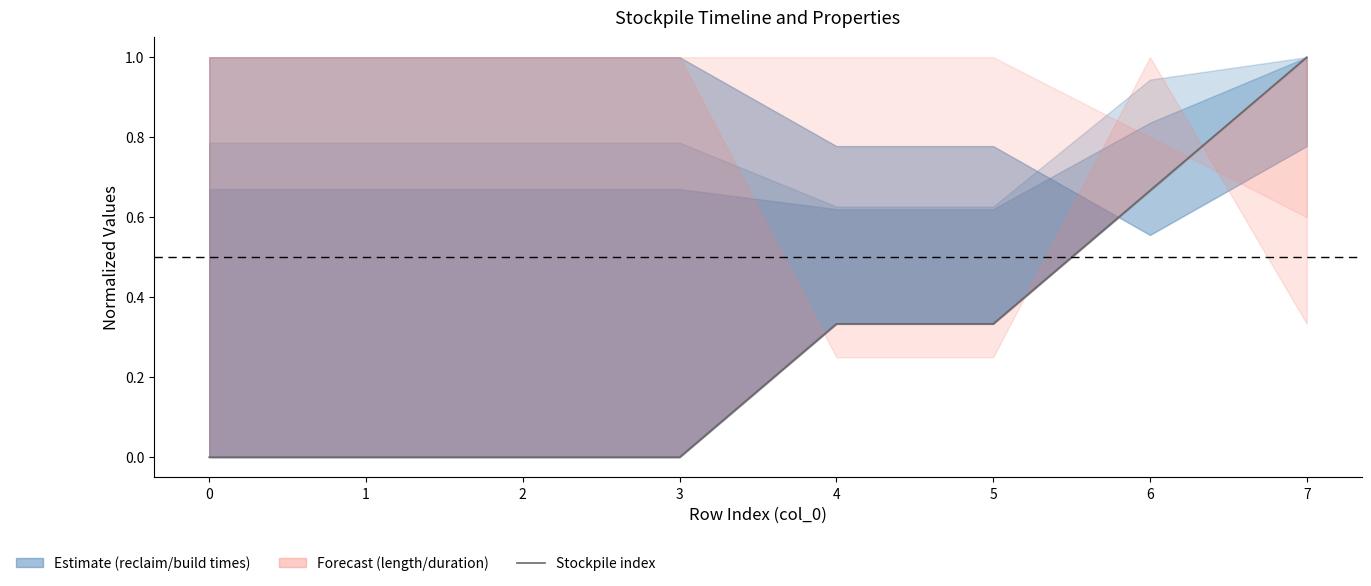

What is the value of the 8th point from the left?

1.0